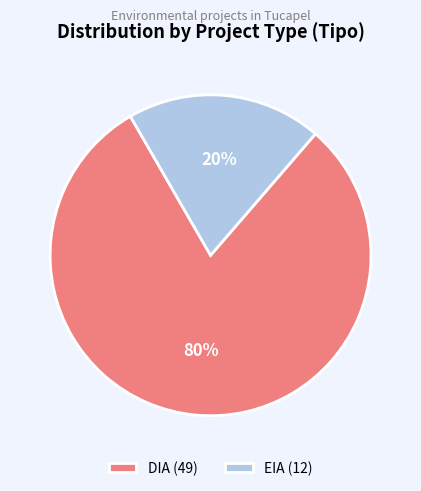

Which category has the biggest portion of the pie?

DIA